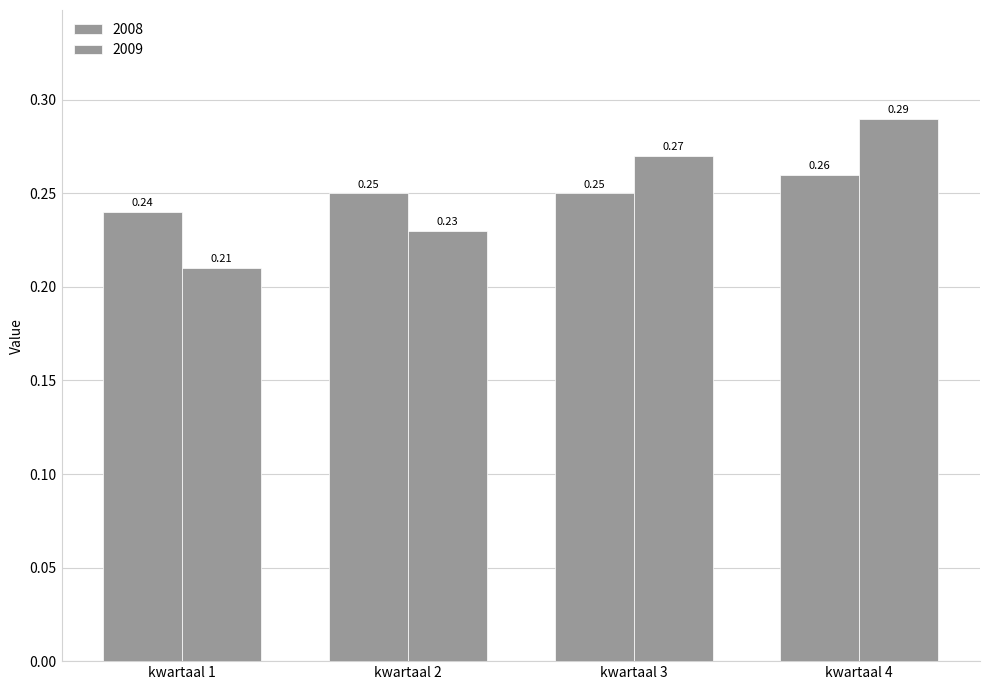

At how many categories does at least one series exceed 0?

4